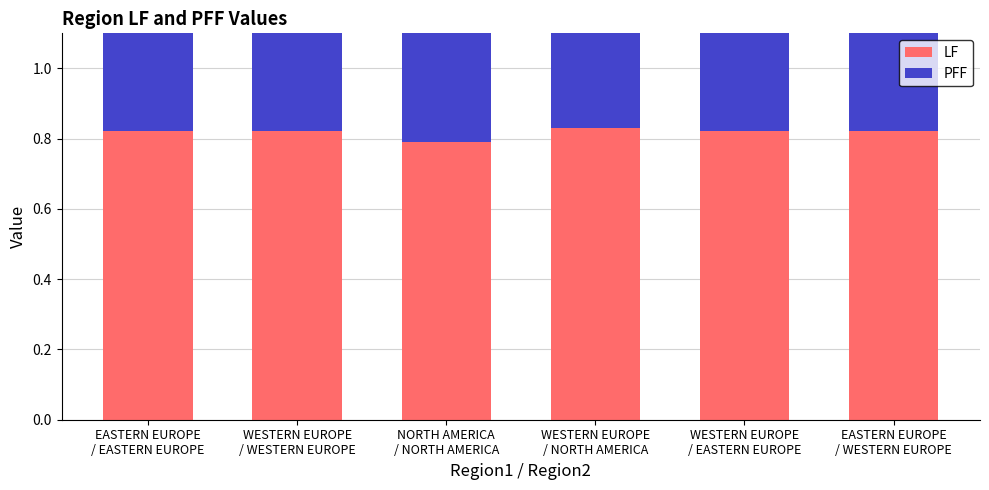

Reading left to right, transcribe all the data shown in this chart.

LF: EASTERN EUROPE
/ EASTERN EUROPE=0.8	WESTERN EUROPE
/ WESTERN EUROPE=0.8	NORTH AMERICA
/ NORTH AMERICA=0.8	WESTERN EUROPE
/ NORTH AMERICA=0.8	WESTERN EUROPE
/ EASTERN EUROPE=0.8	EASTERN EUROPE
/ WESTERN EUROPE=0.8
PFF: EASTERN EUROPE
/ EASTERN EUROPE=1.0	WESTERN EUROPE
/ WESTERN EUROPE=1.0	NORTH AMERICA
/ NORTH AMERICA=0.9	WESTERN EUROPE
/ NORTH AMERICA=0.8	WESTERN EUROPE
/ EASTERN EUROPE=1.0	EASTERN EUROPE
/ WESTERN EUROPE=1.0